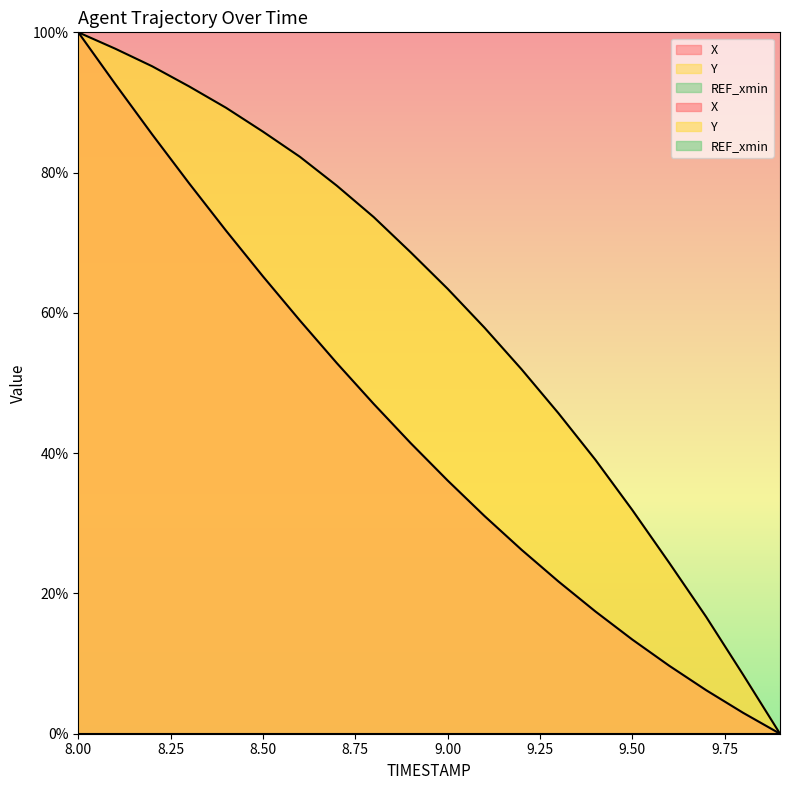

At how many categories does at least one series exceed 7?

19